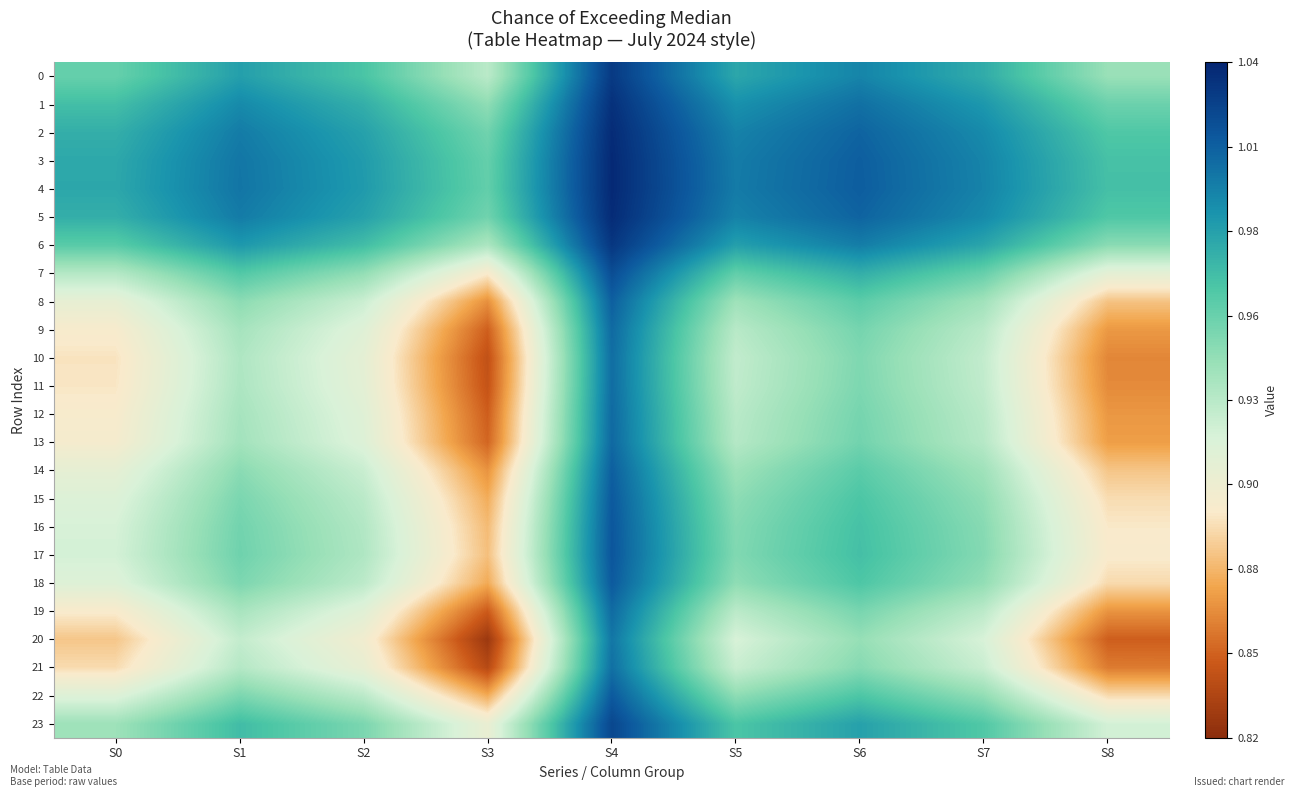

What is the minimum value shown in the chart?

0.8